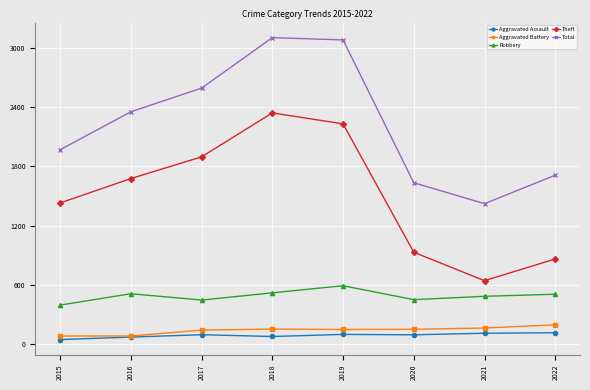

The Theft series shows 956 at 2021. True or false?

False